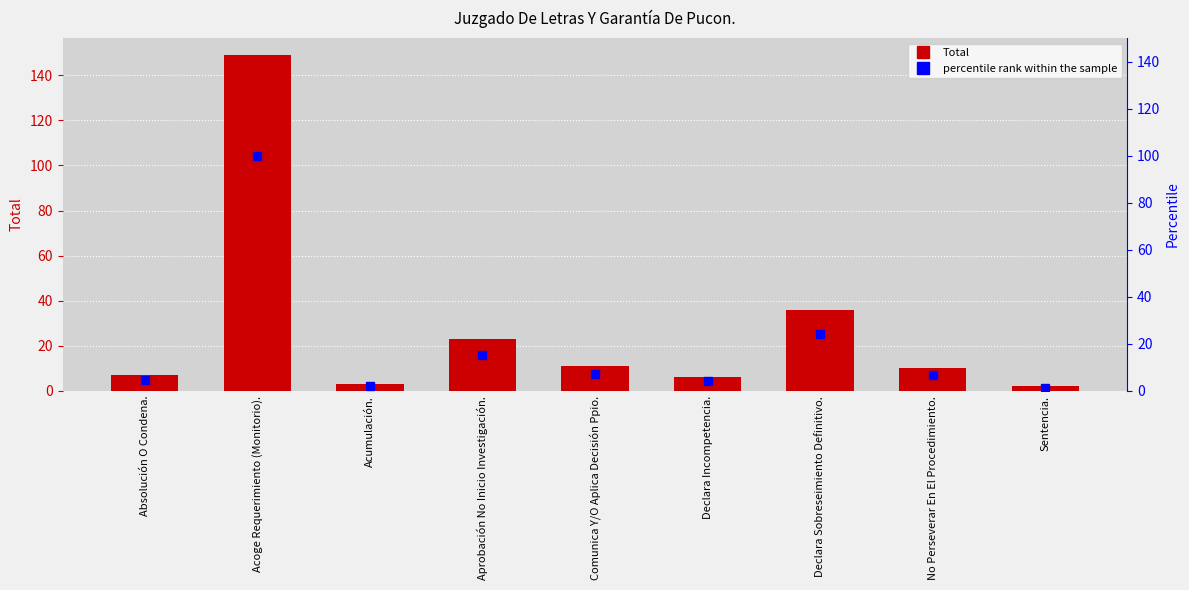

Which label corresponds to the largest value in the chart?

Acoge Requerimiento (Monitorio).